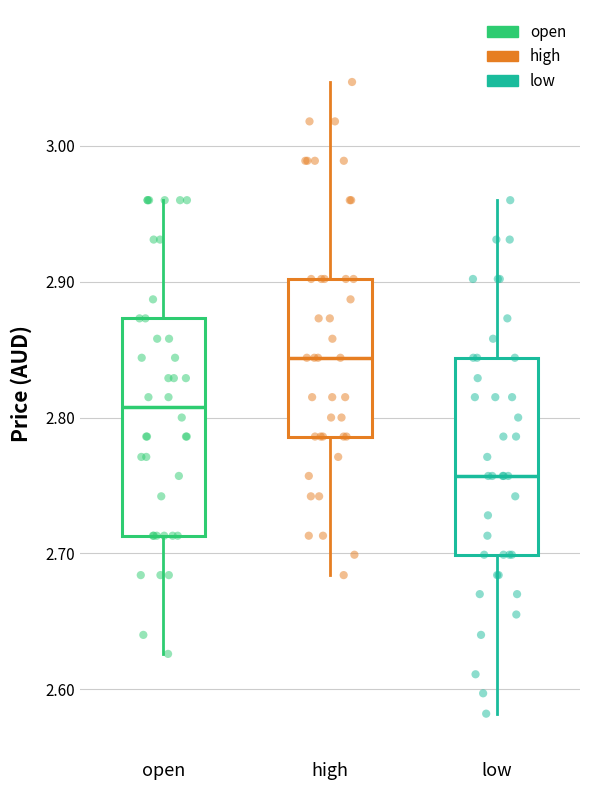

Which box has the lowest median line?

low